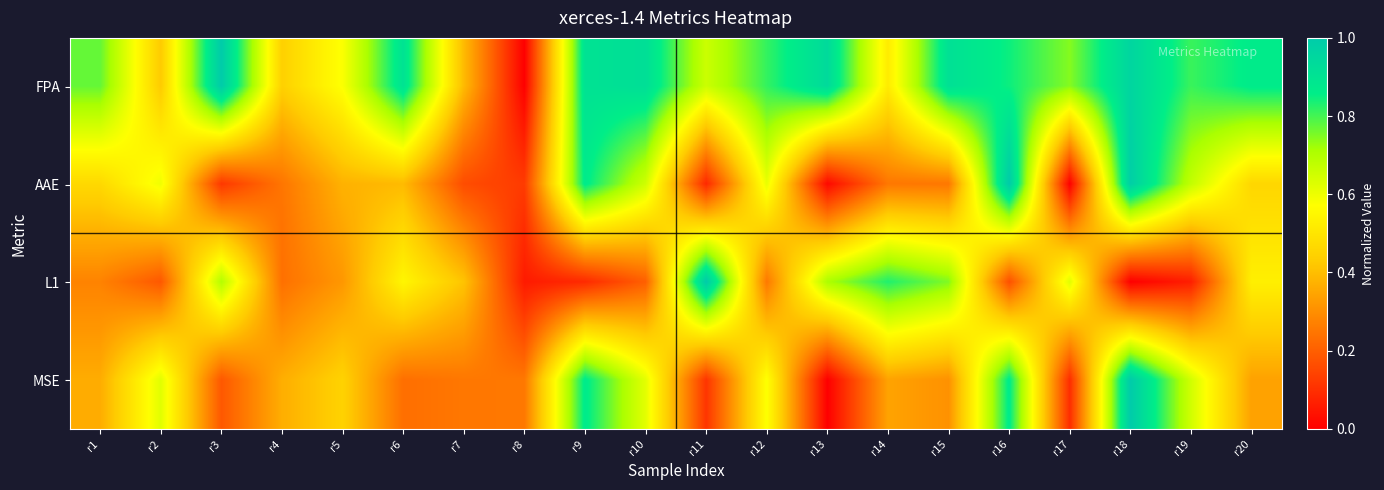

List the series in order of their peak value, lowest first.

FPA, AAE, L1, MSE